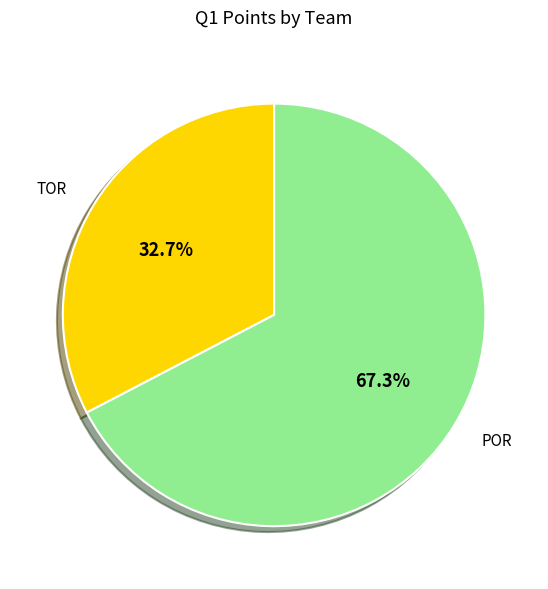

Does any single category account for the majority?

Yes